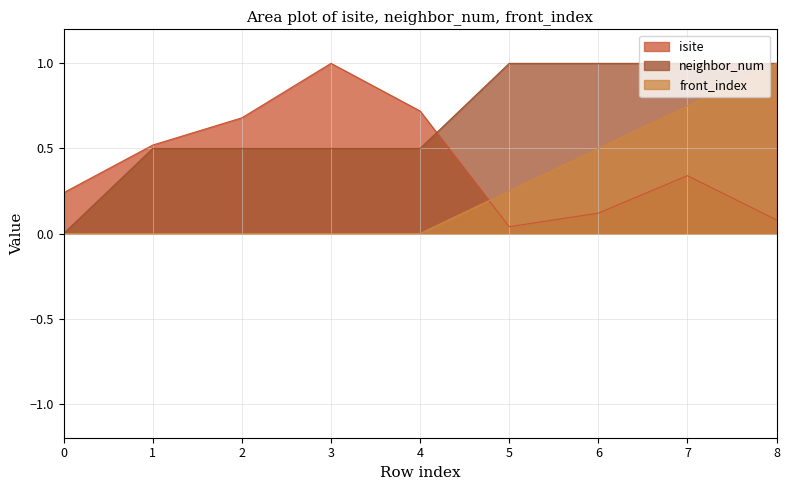

In isite, how many points are lower than both neighbors (excluding endpoints)?

1